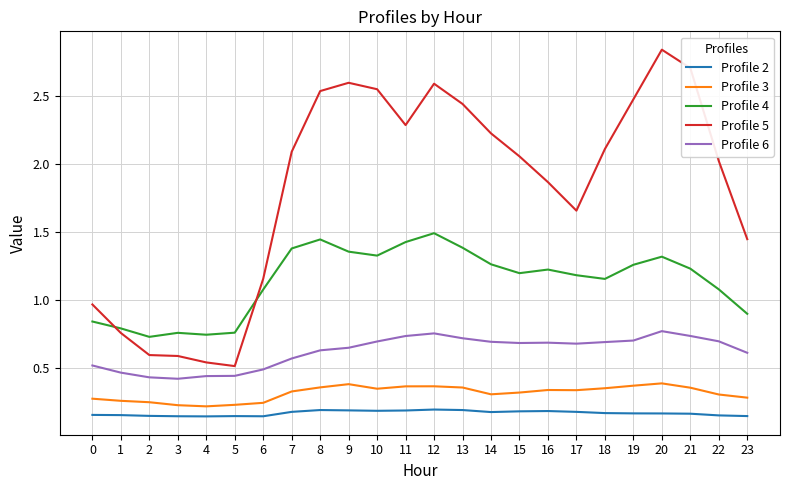

At which label does Profile 5 reach its peak?

20